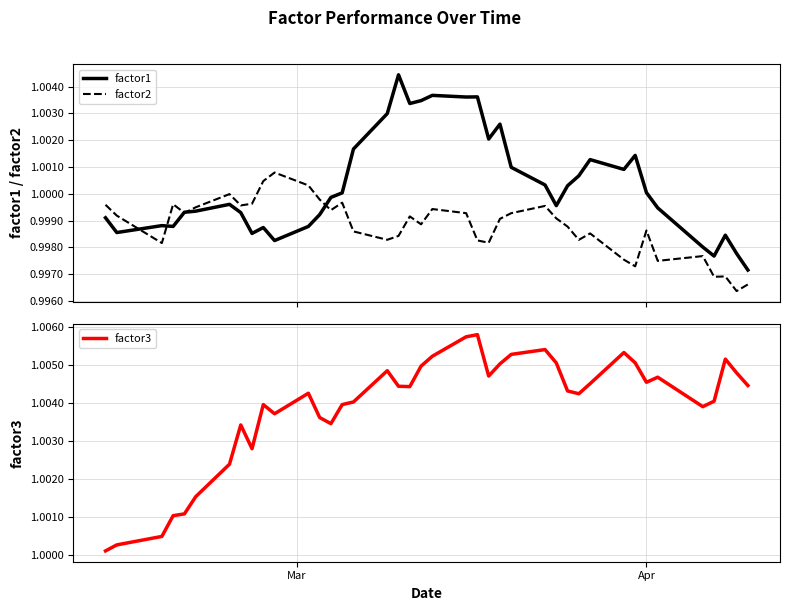

True or false: factor3 and factor2 cross at least once.

False